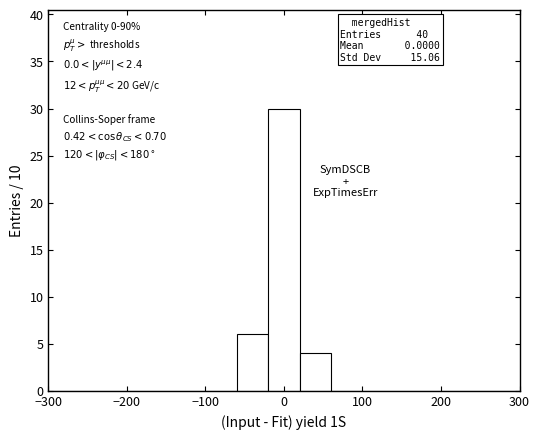

Which range on the x-axis has the tallest bar?

-20 to 20